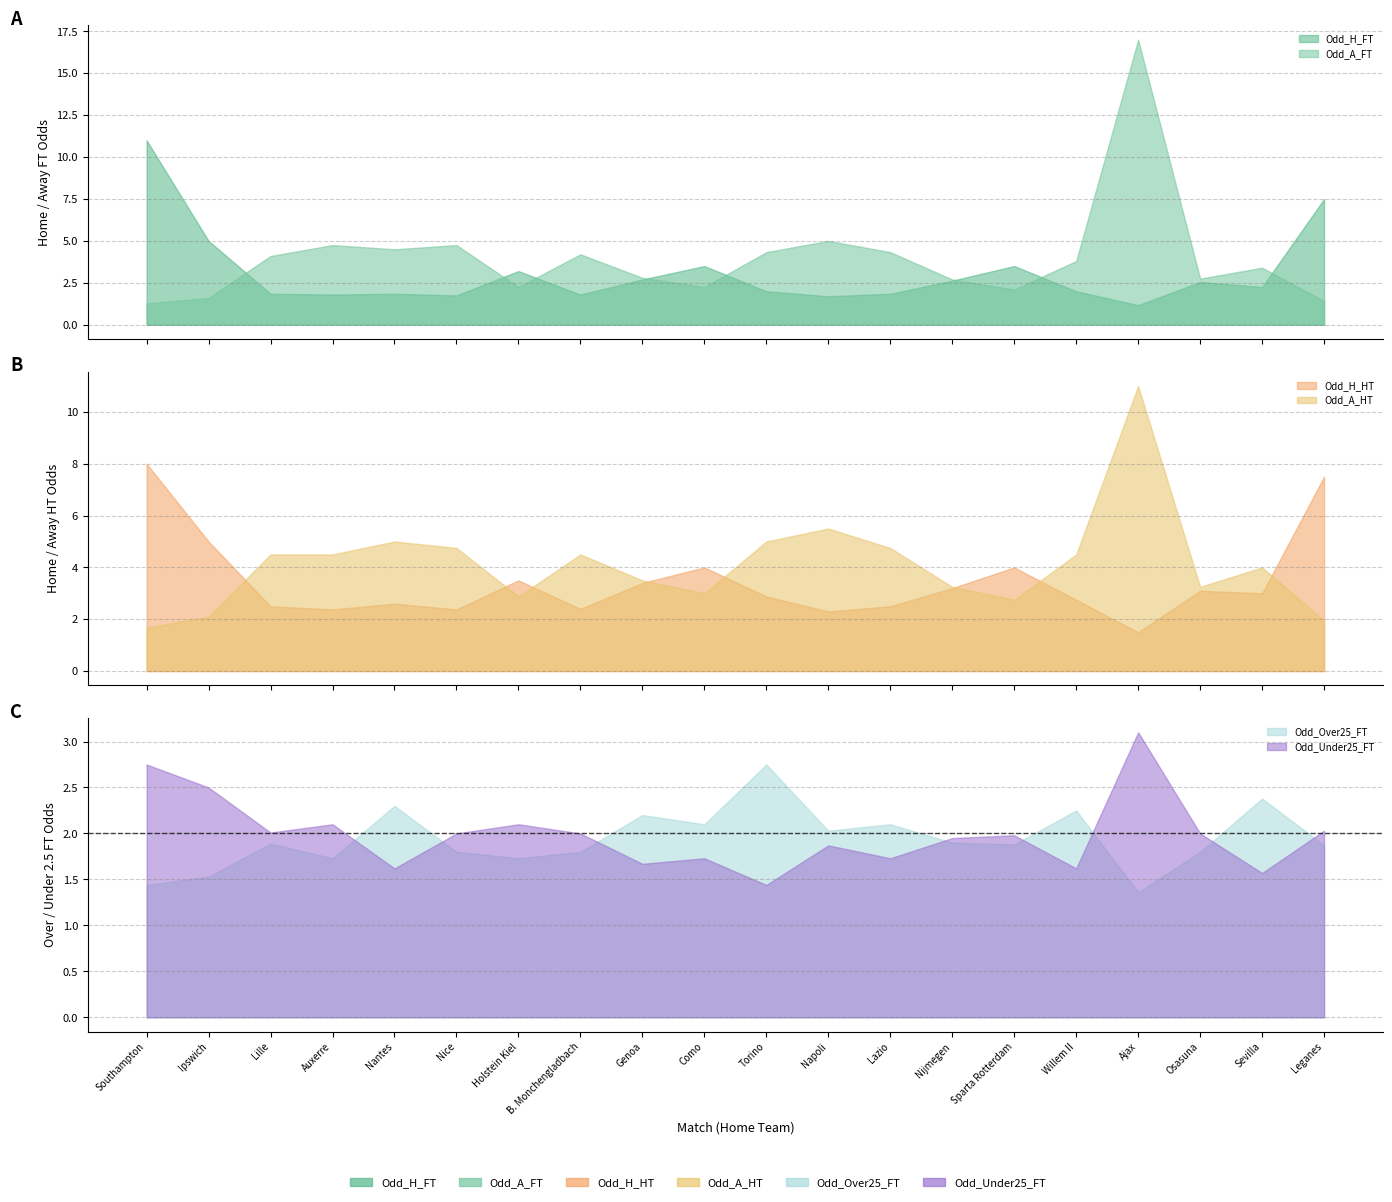

At which category does the chart reach its minimum across all series?

Ajax